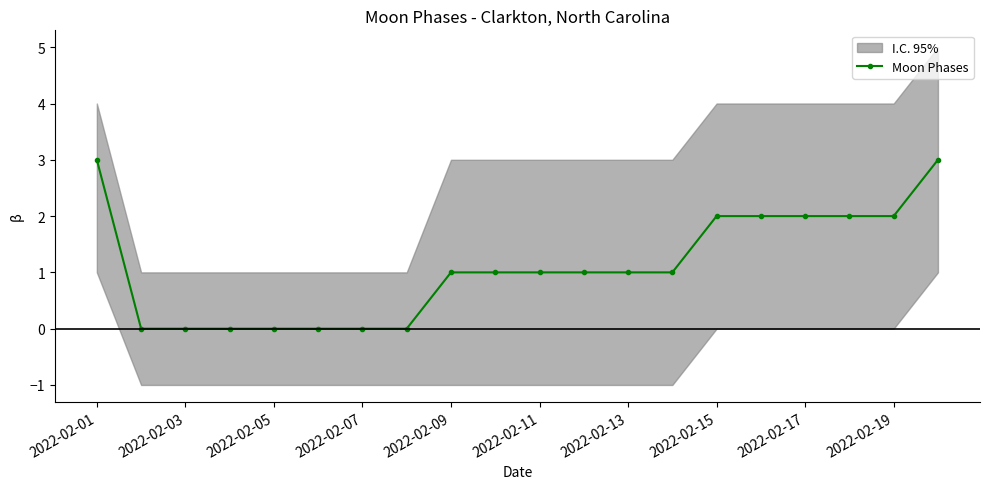

How many values are between 0 and 2?

18